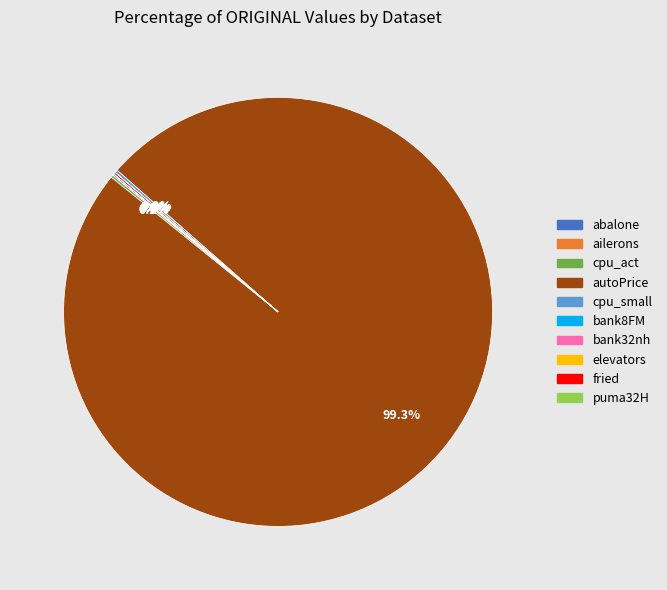

Which slice is the largest?

autoPrice